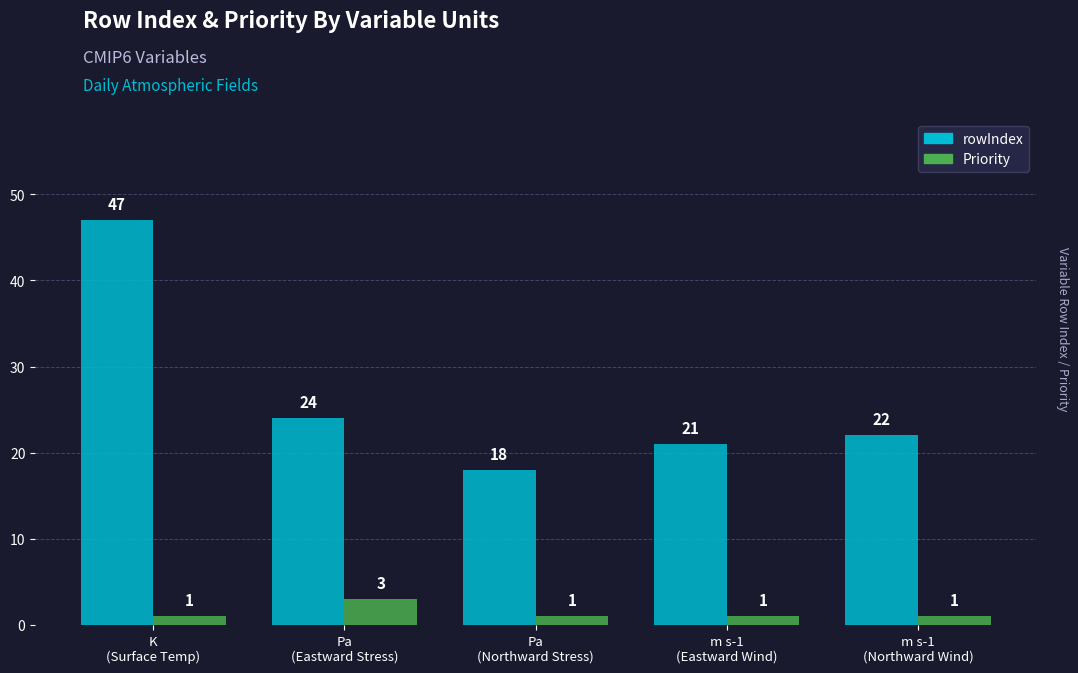

What is the difference between the maximum and minimum values in the Priority series?

2